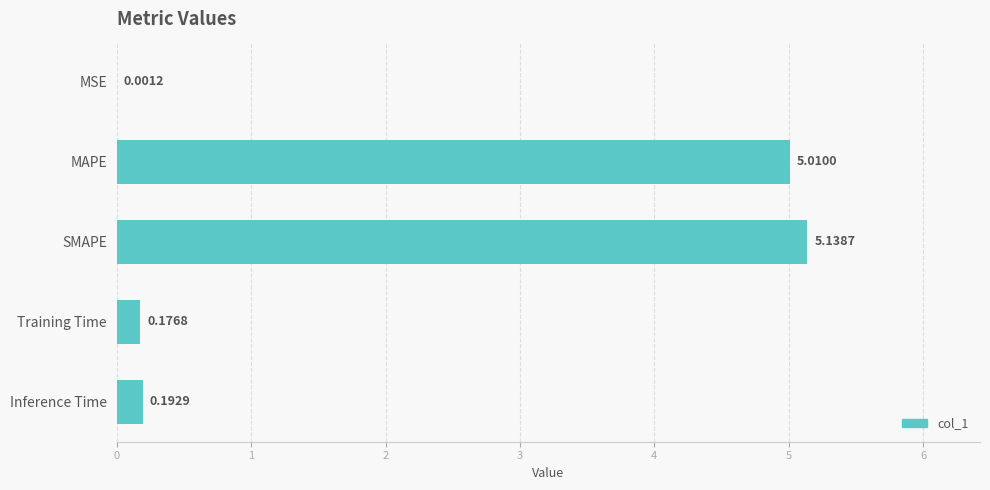

What is the change in value from SMAPE to Inference Time?

-4.9